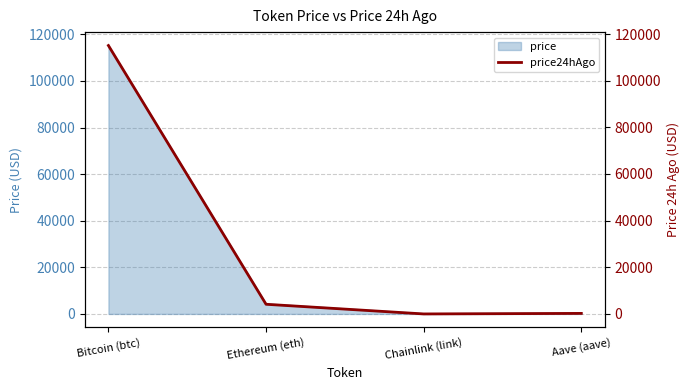

List the labels in order of value, smallest first.

Chainlink (link), Aave (aave), Ethereum (eth), Bitcoin (btc)